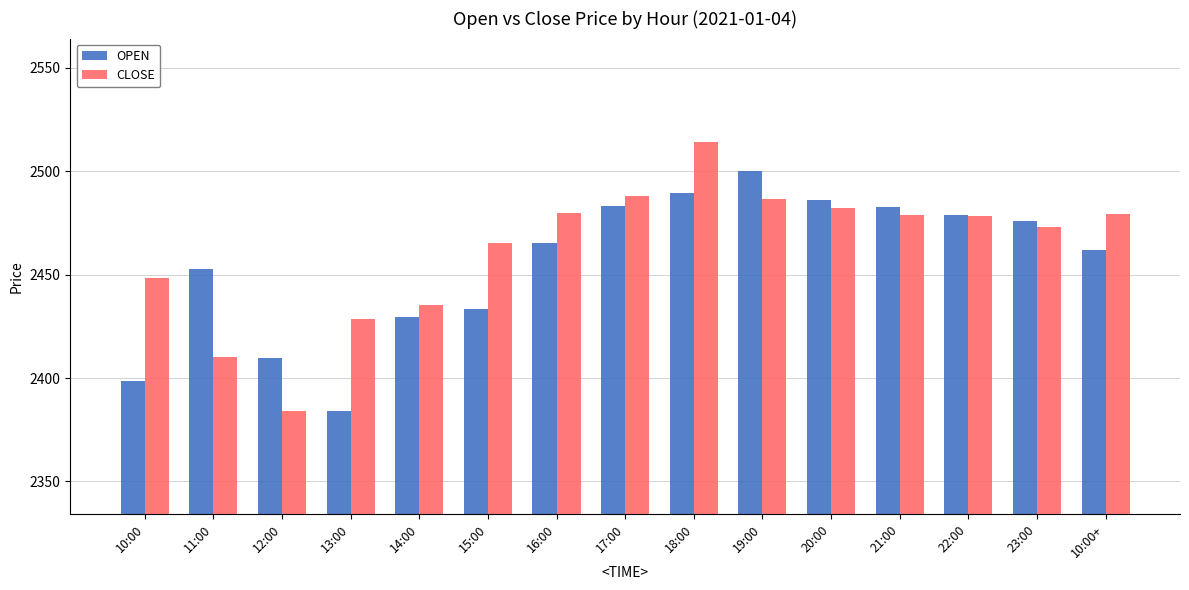

Rank the series by their maximum value, from lowest to highest.

OPEN, CLOSE